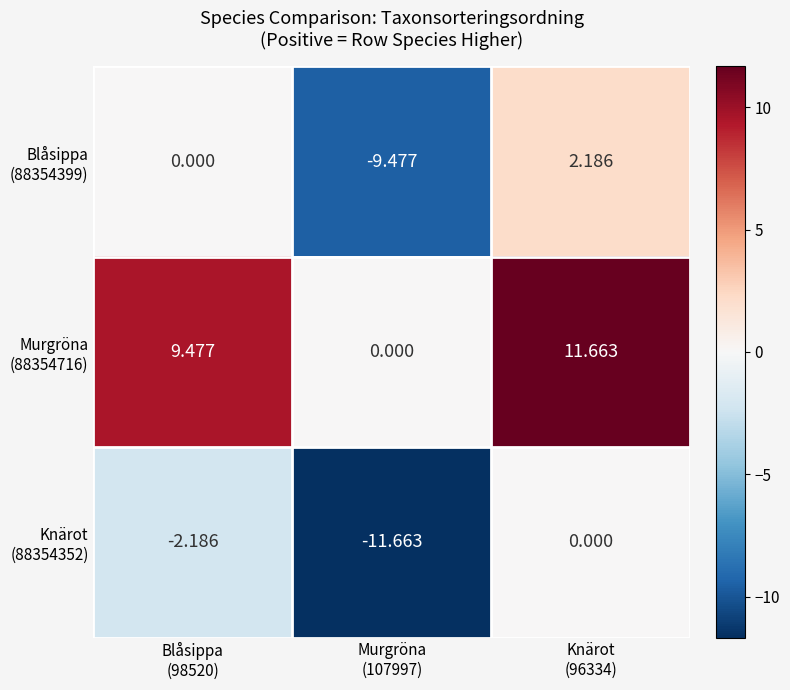

Count the number of categories in the chart.

3